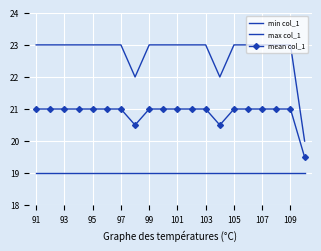

Count the number of categories in the chart.

20